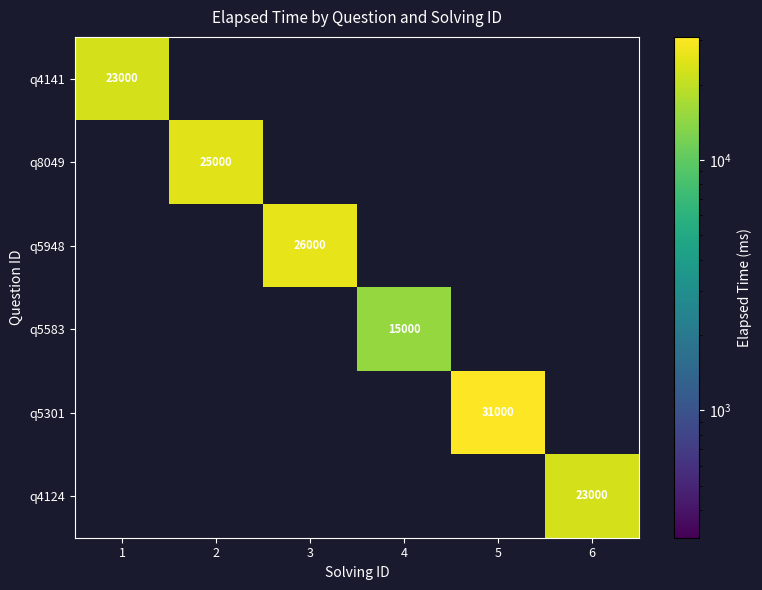

The q4141 series shows 33415 at 1. True or false?

False